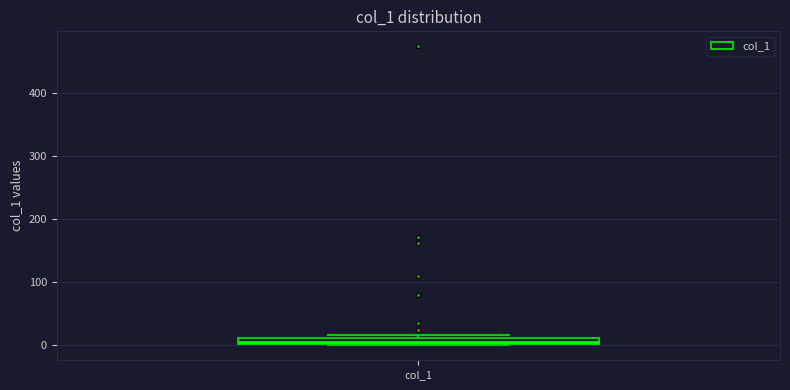

Where is the lower edge of the box for col_1 on the y-axis? The values are not printed on the chart, so give them approximately, as read against the axis.

0